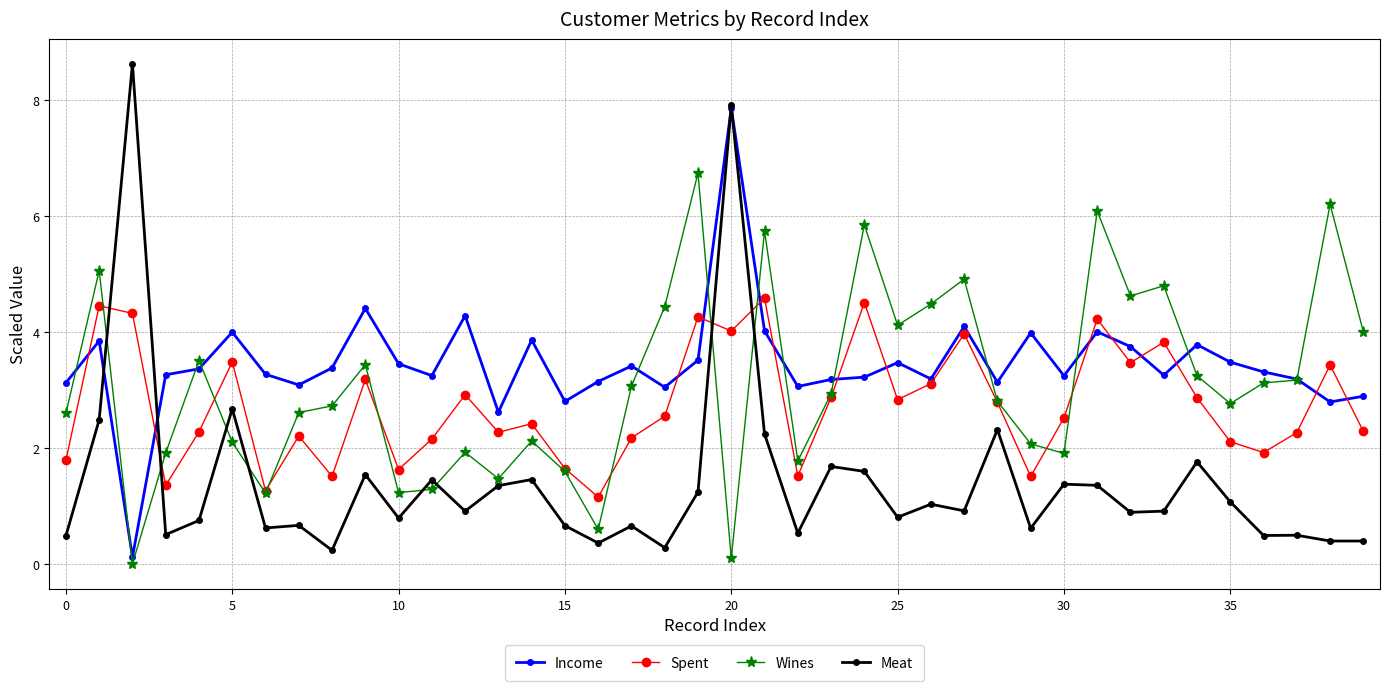

List the series in order of their overall mean, highest first.

Income, Wines, Spent, Meat